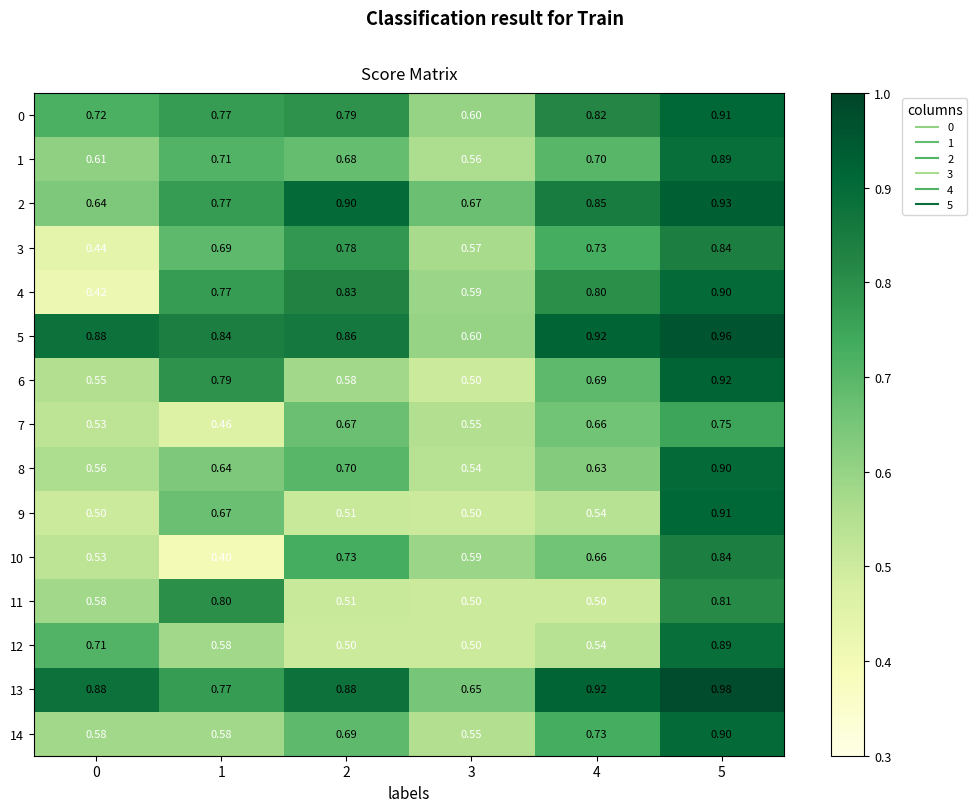

How many categories are shown in the chart?

6